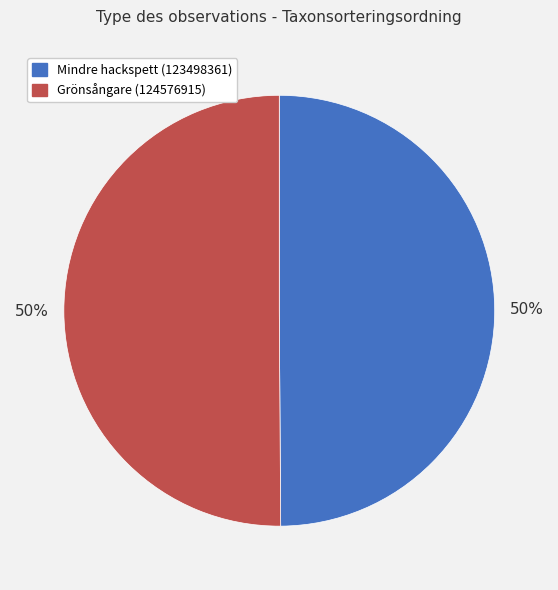

True or false: Grönsångare (124576915) accounts for 65% of the total.

False